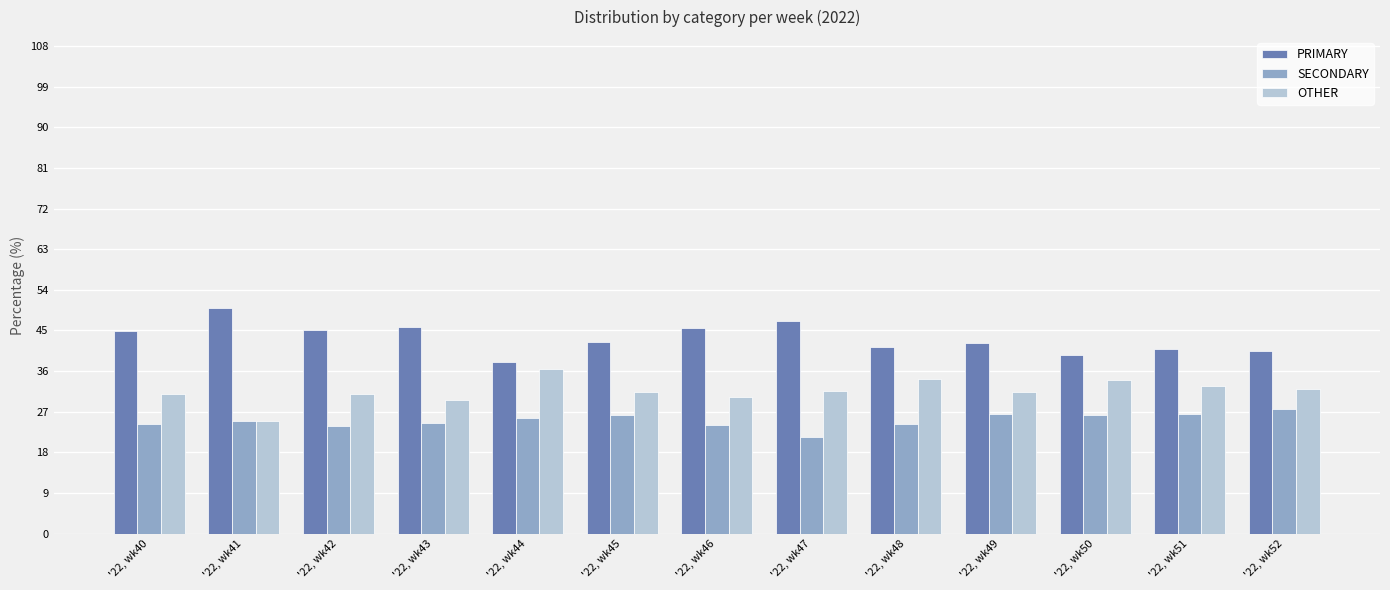

What is the difference between the PRIMARY values at '22, wk42 and '22, wk46?

0.4